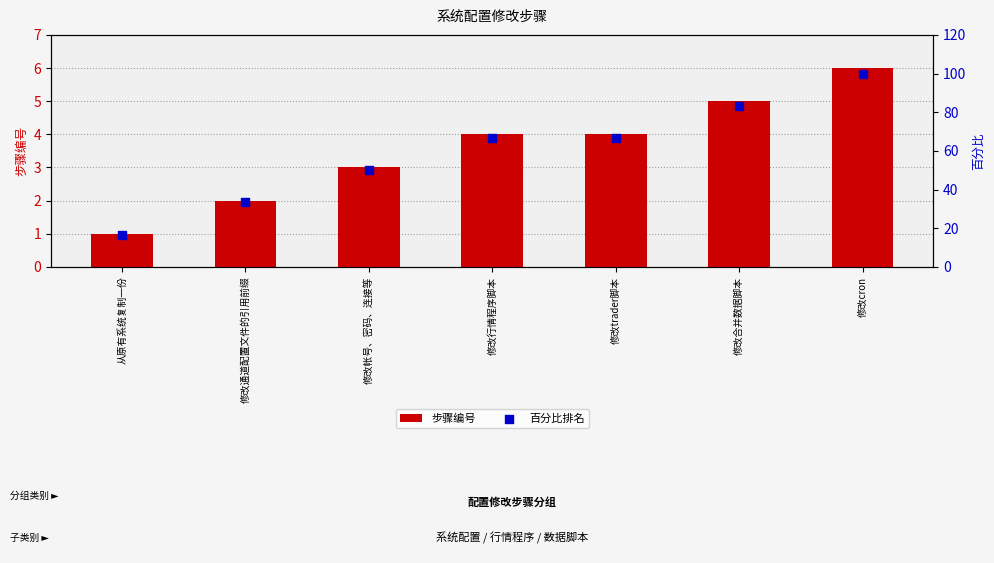

Which series has the widest spread of Y values?

百分比排名